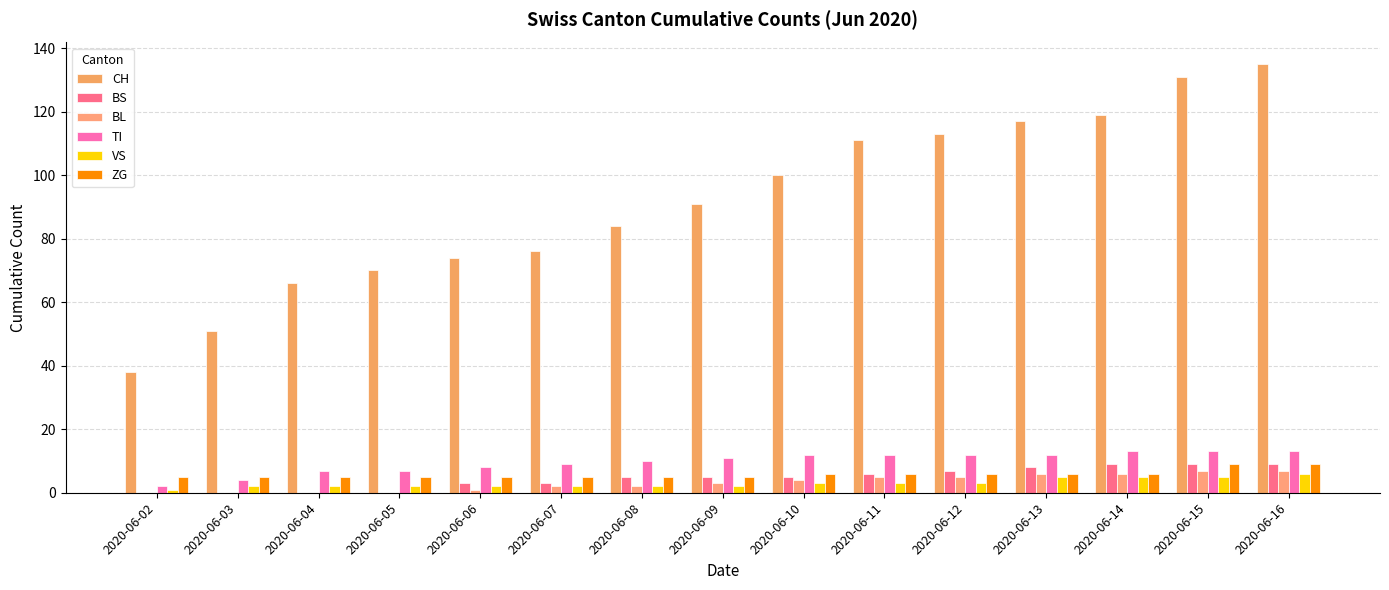

Rank the categories by ZG value from lowest to highest.

2020-06-02, 2020-06-03, 2020-06-04, 2020-06-05, 2020-06-06, 2020-06-07, 2020-06-08, 2020-06-09, 2020-06-10, 2020-06-11, 2020-06-12, 2020-06-13, 2020-06-14, 2020-06-15, 2020-06-16